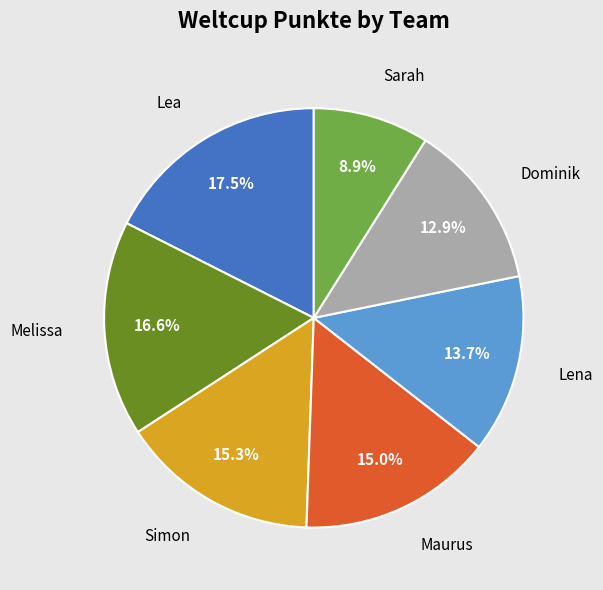

Does any single category account for the majority?

No